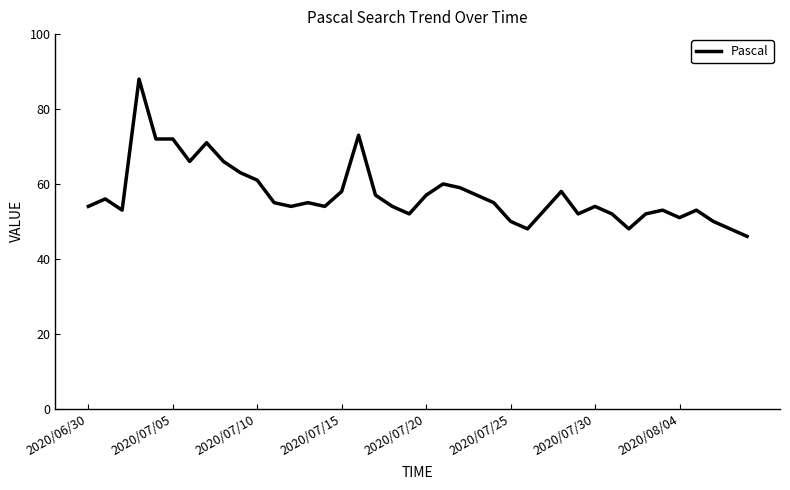

What is the greatest value displayed?

88